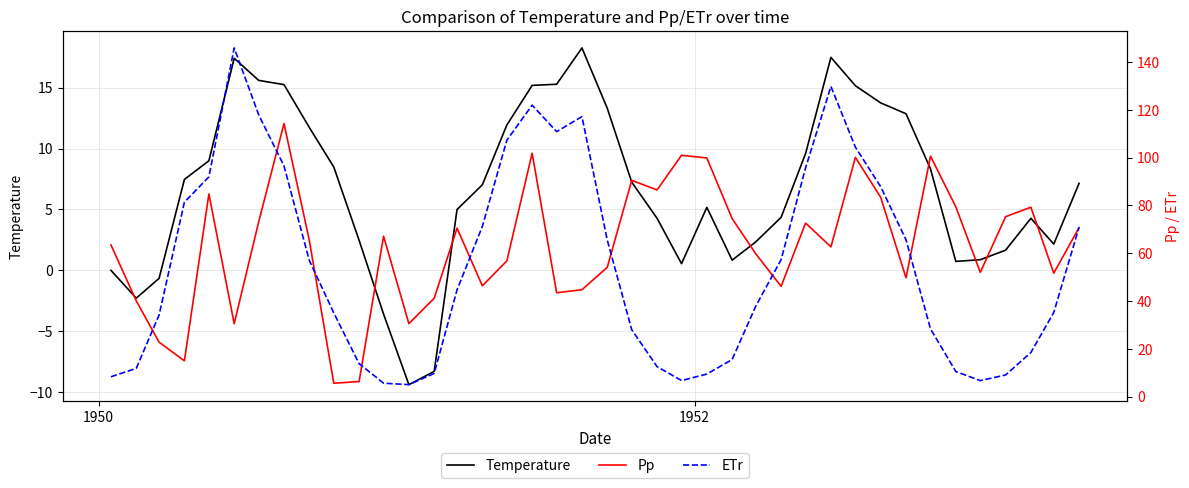

What is the sum of all ETr values?

2183.1